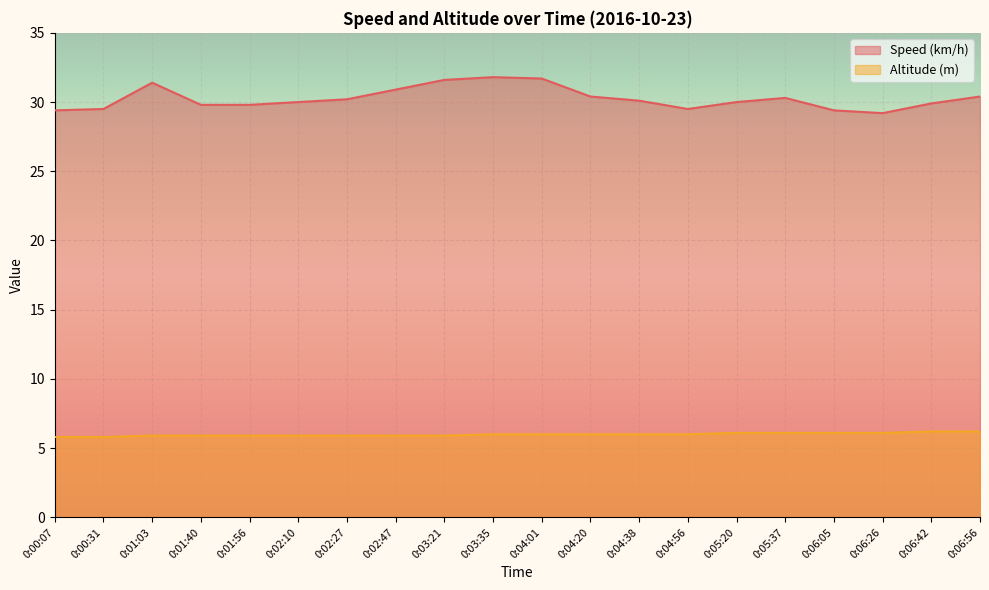

At which category does the chart reach its minimum across all series?

0:00:07